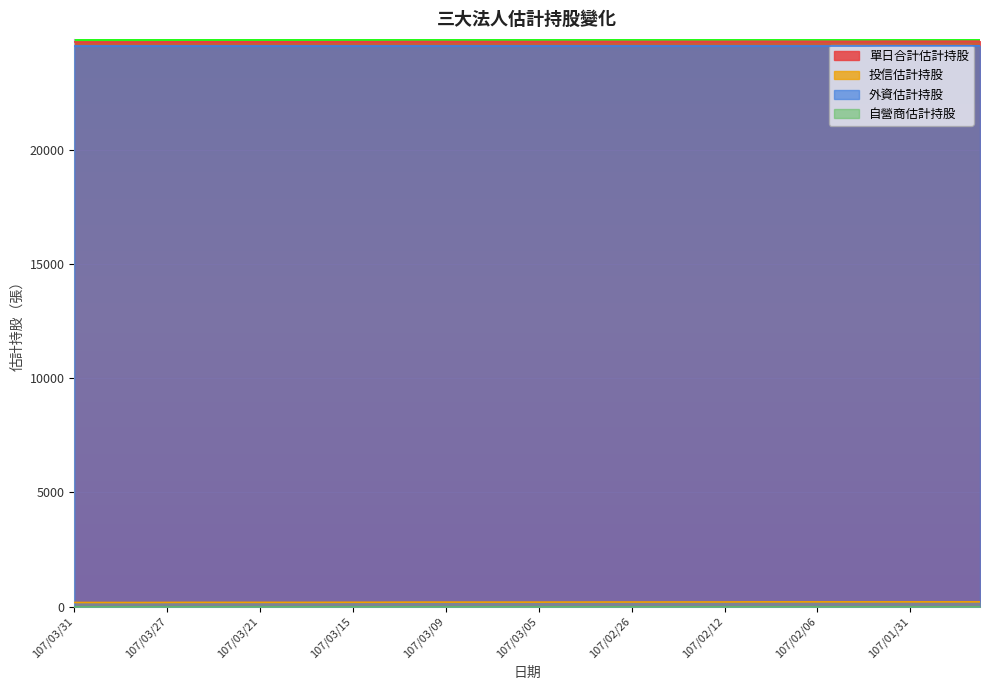

True or false: 投信估計持股 and 外資估計持股 cross at least once.

False